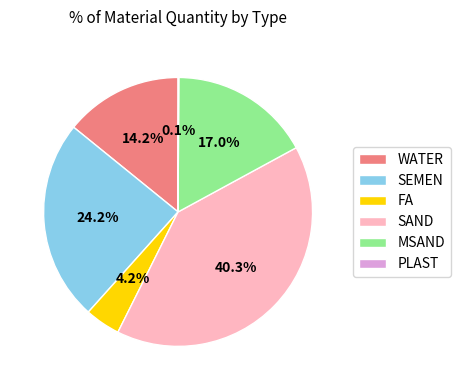

What percentage is the MSAND slice, to the nearest percent?

17%